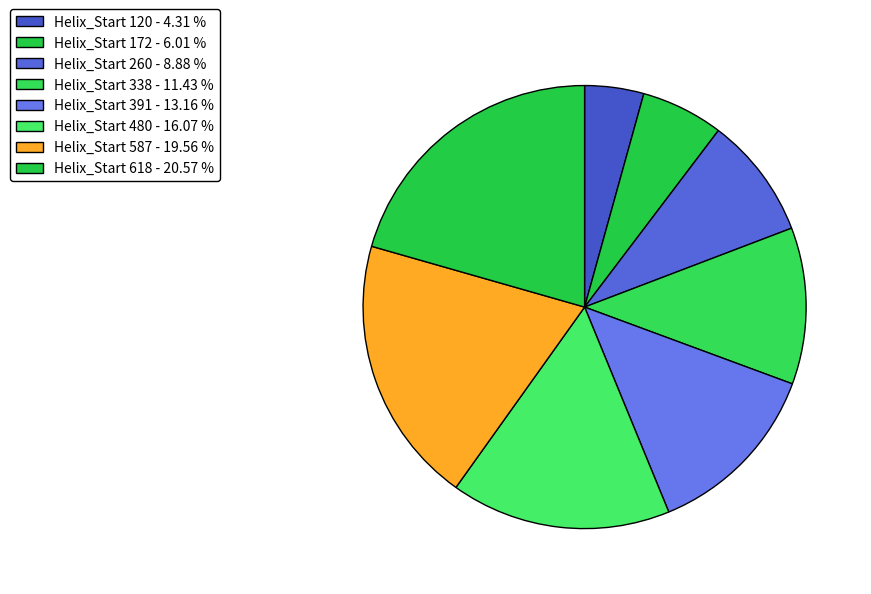

Rank the categories by value from lowest to highest.

120, 172, 260, 338, 391, 480, 587, 618